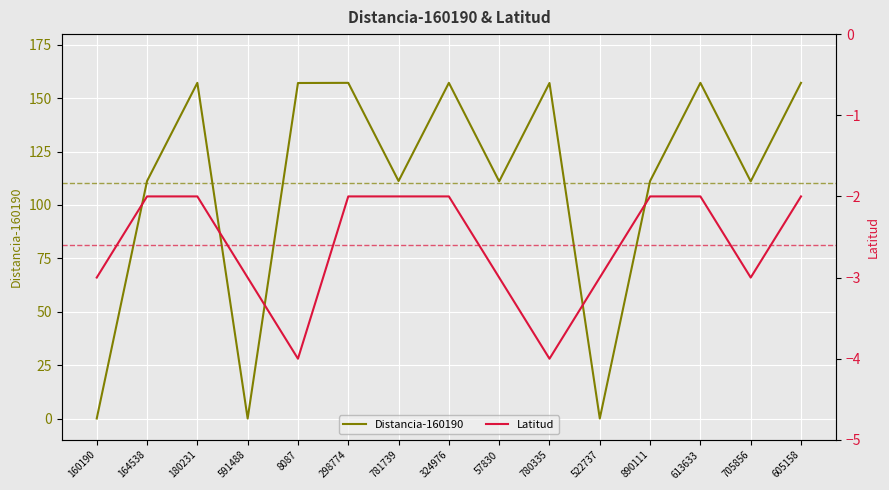

What is the average value of the Distancia-160190 series?

110.4